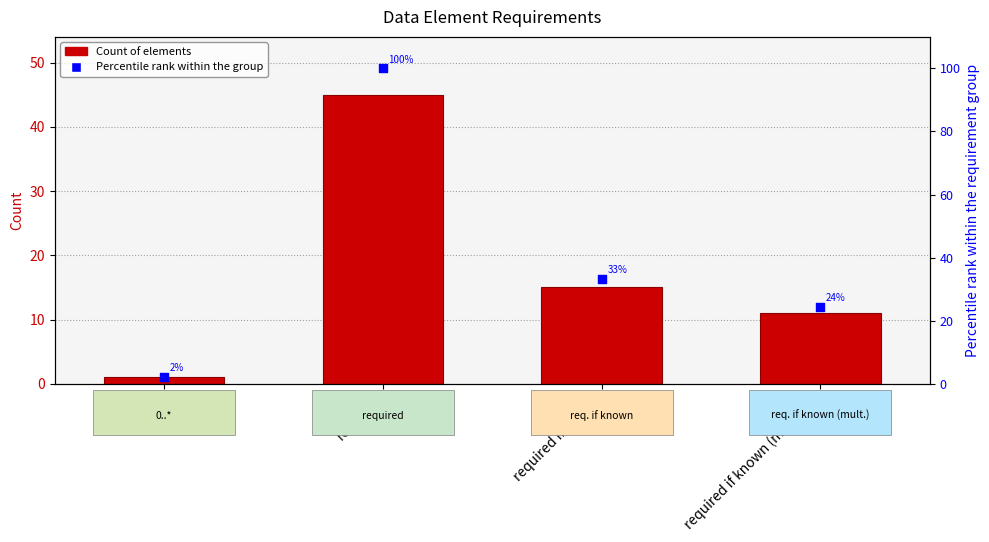

Is the value of Percentile at required if known greater than the value of Count at required if known (multiple)?

Yes